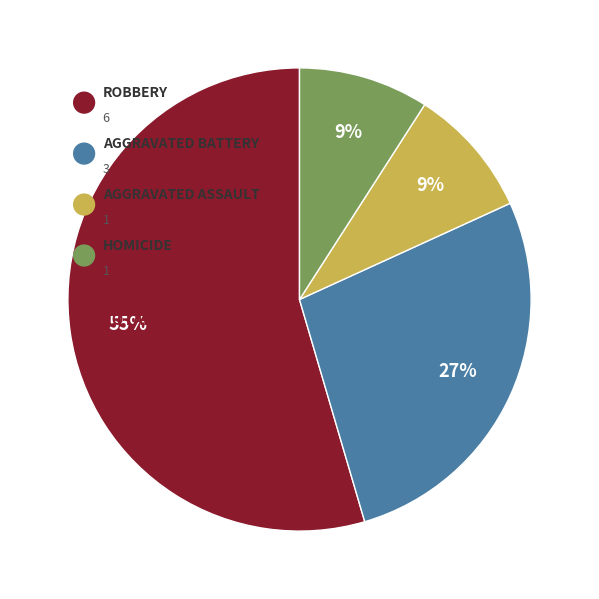

Rank the categories by value from lowest to highest.

Aggravated Assault, Homicide, Aggravated Battery, Robbery